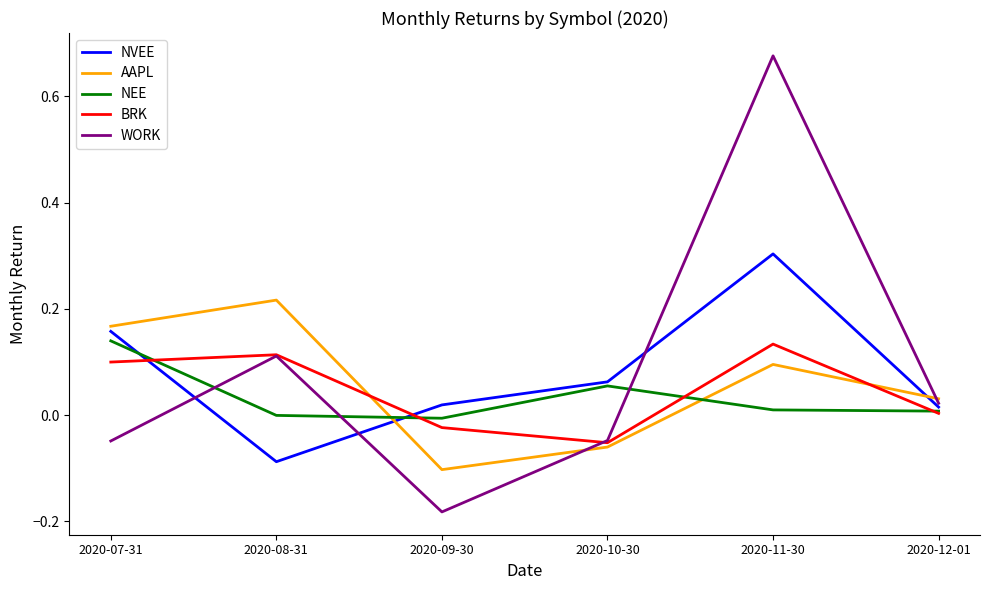

Is the value of WORK at 2020-12-01 greater than the value of AAPL at 2020-10-30?

Yes